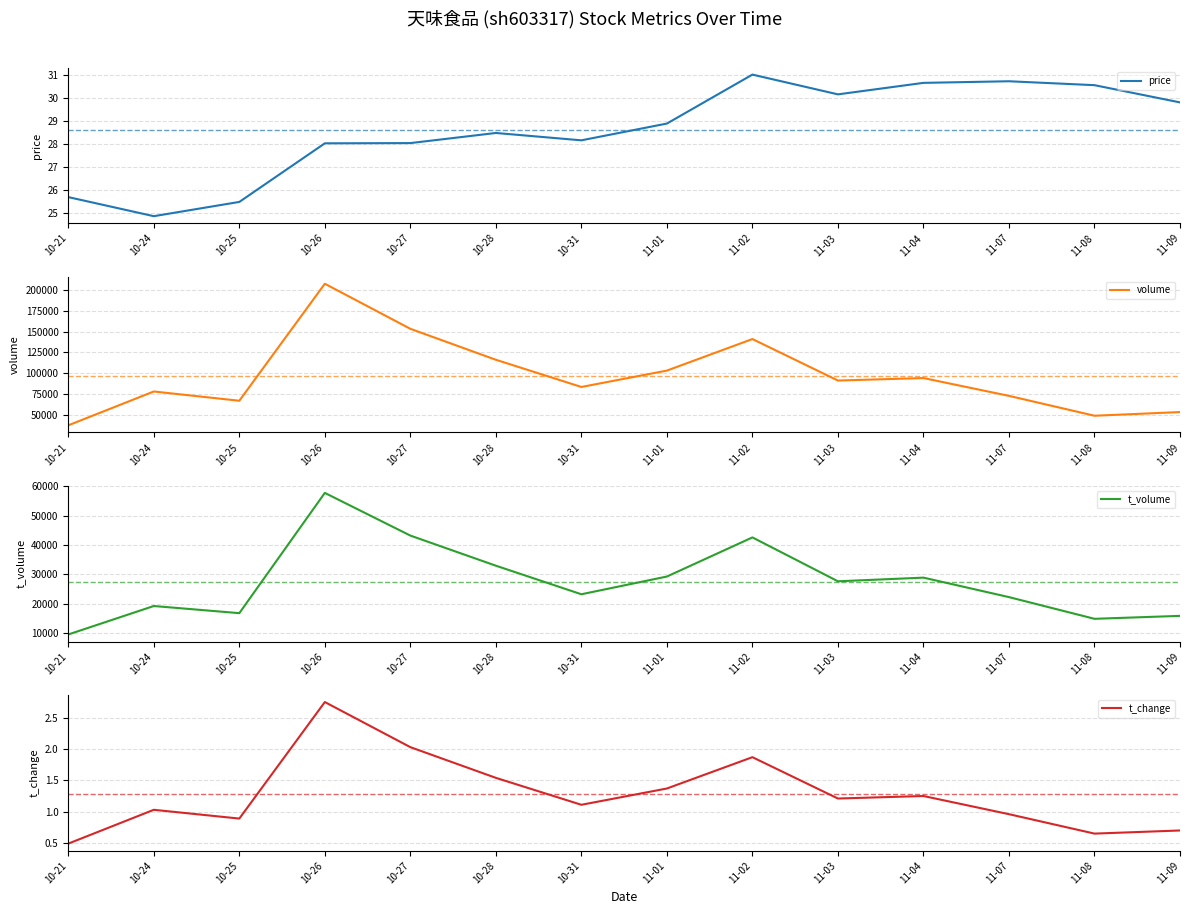

At which category is the sum across all series the highest?

10-26